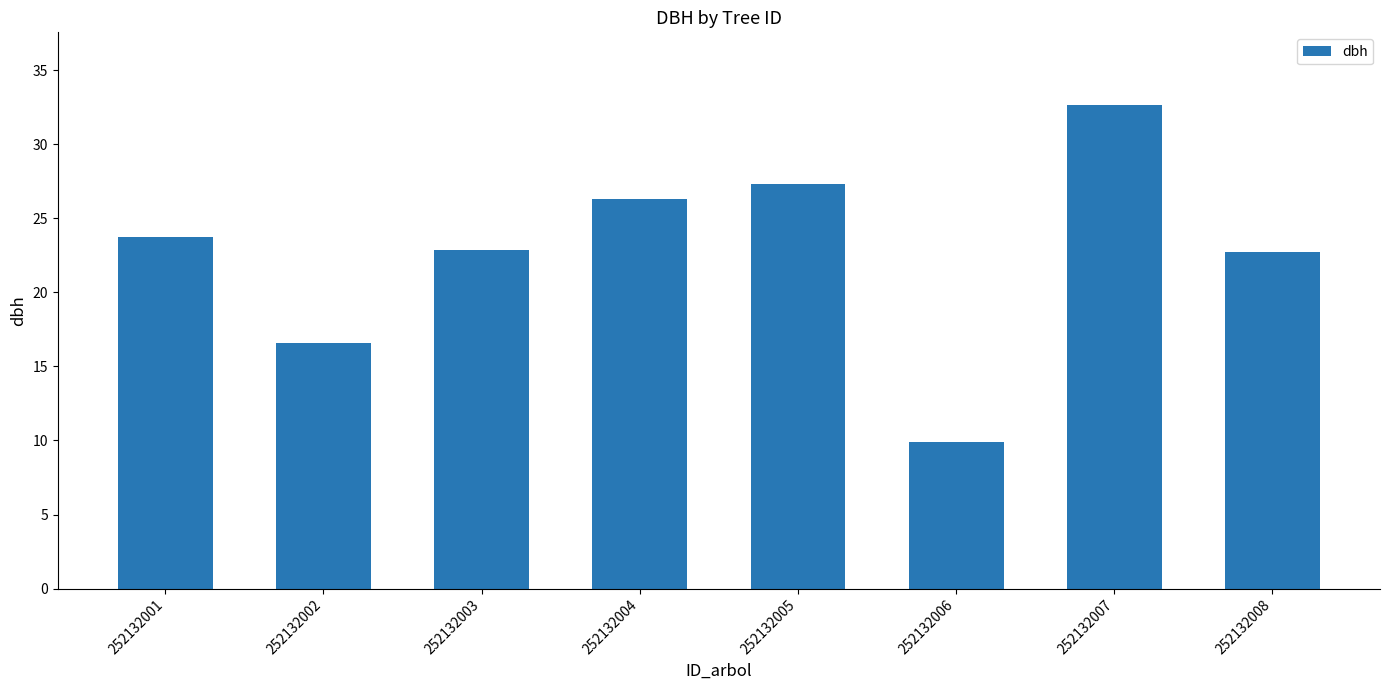

What is the sum of the values at 252132002 and 252132001?

40.3